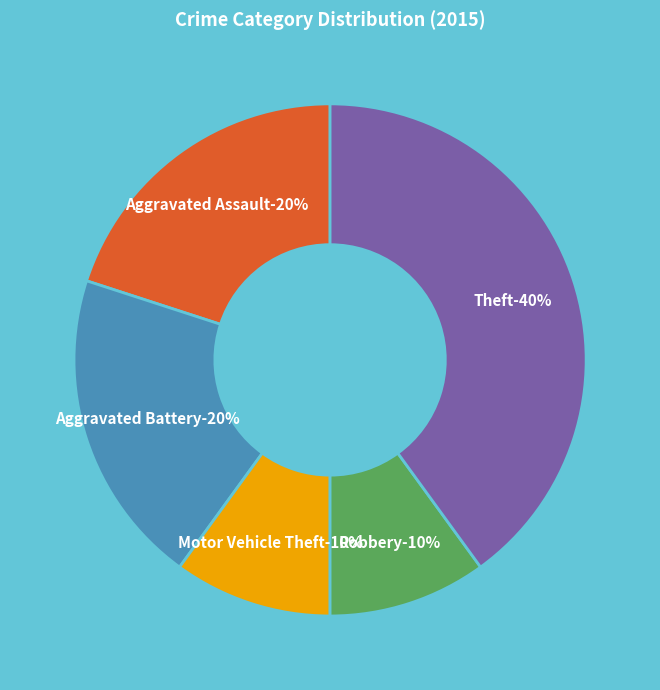

How many slices are in this pie chart?

5